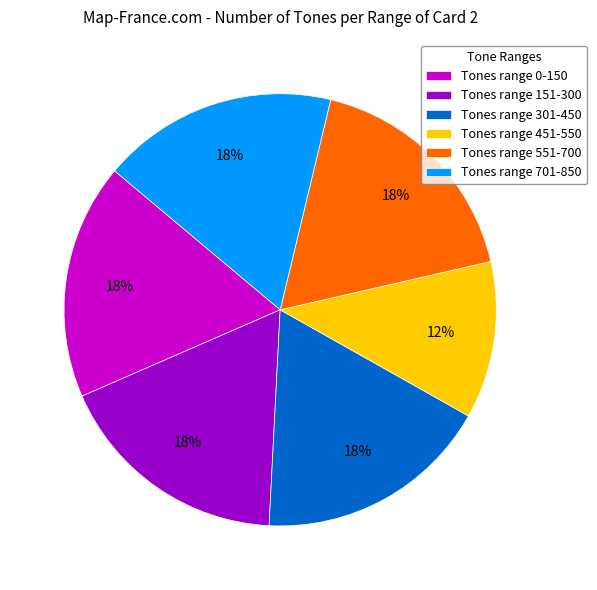

What is the smallest slice in the pie chart?

Tones range 451-550